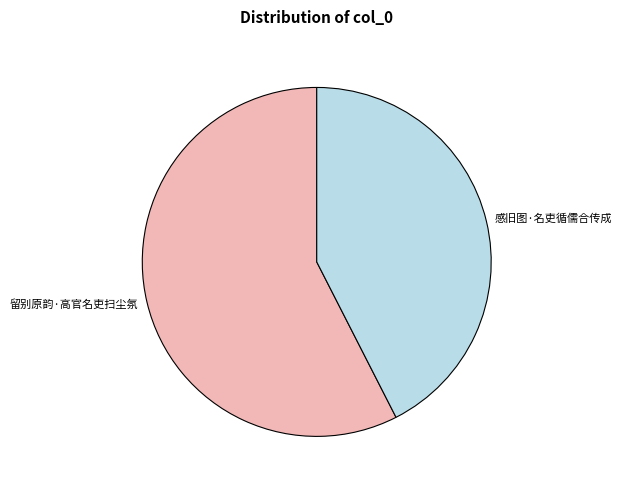

The 留别原韵·高官名吏扫尘氛 slice represents 44% of the pie. True or false?

False